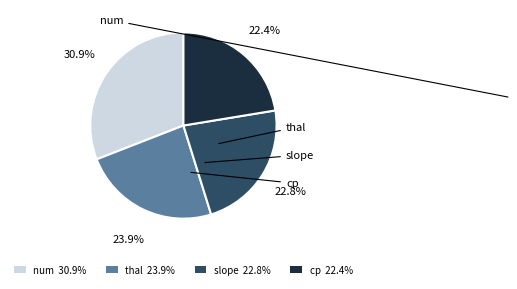

How much of the chart is everything except num?

69.1%